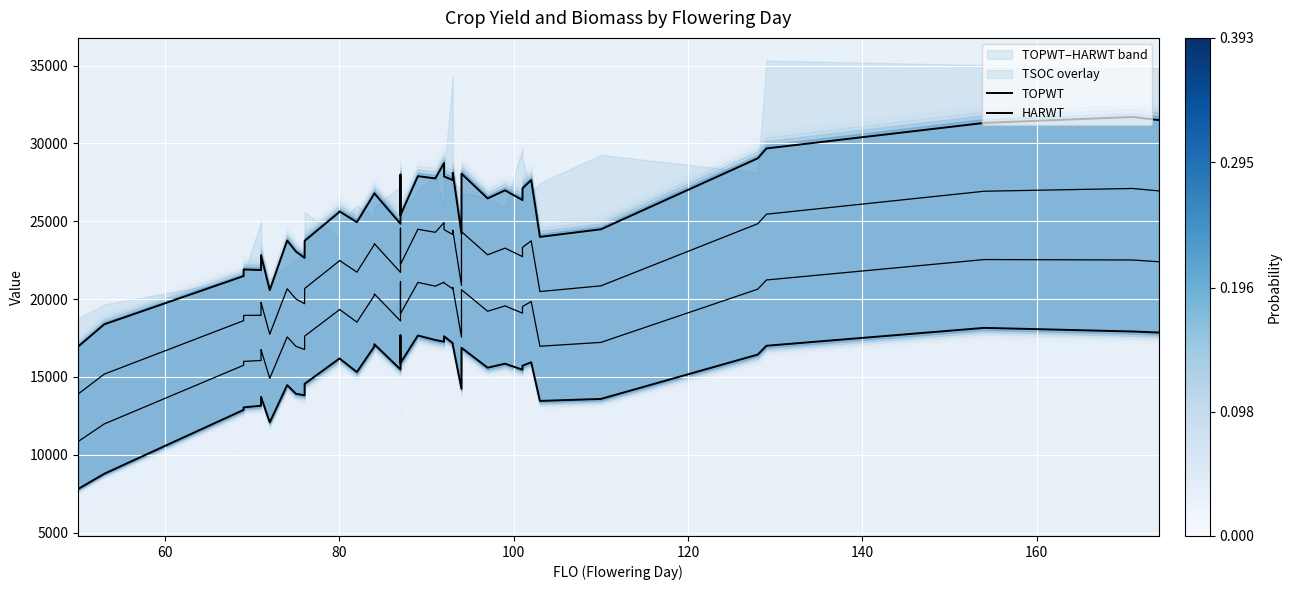

Reading left to right, extract all data points from this chart.

TOPWT: 16941	18375	21476	21902	21861	22677	22811	20572	23755	23053	22642	23735	25595	25632	24937	26775	26793	24831	27991	25391	27894	27747	28736	27875	27642	28109	24204	28058	26465	26983	26357	27113	27642	23993	24481	29040	29675	31314	31694	31496
HARWT: 7796	8775	12882	13042	13149	13583	13719	12079	14473	13918	13818	14554	16181	16188	15309	16955	17100	15476	17671	15893	17657	17369	17260	17611	17164	17073	14236	16871	15591	15848	15461	15718	15940	13457	13584	16434	17000	18149	17916	17848